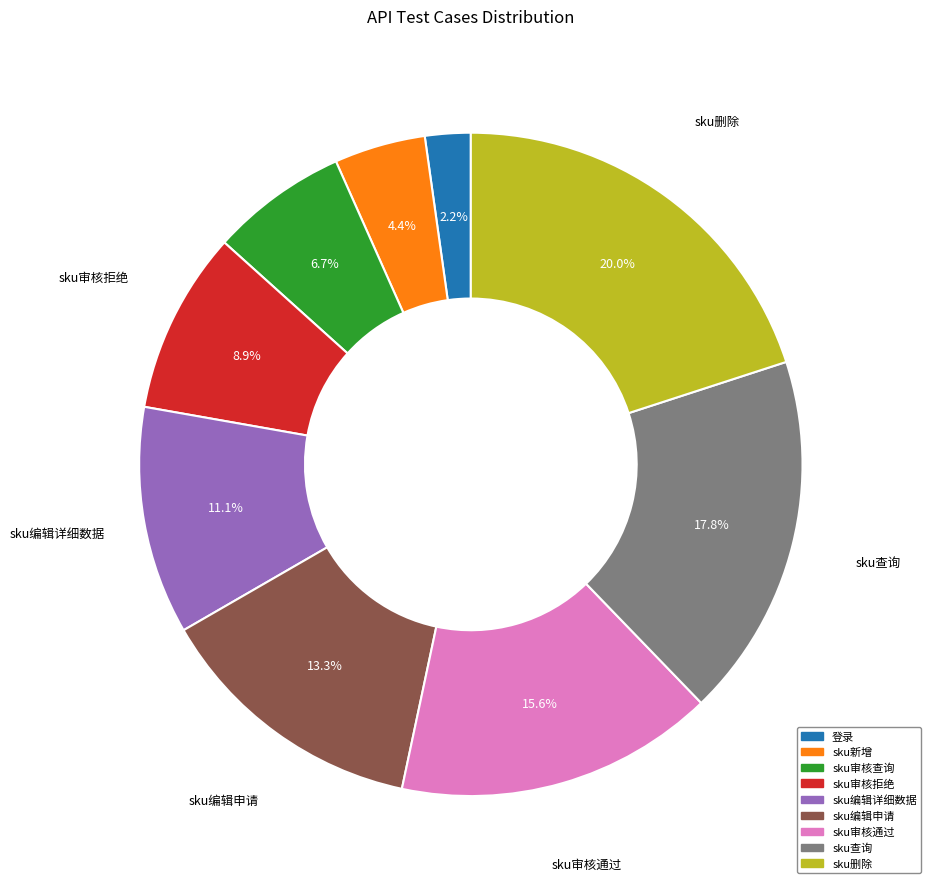

Does any single category account for the majority?

No